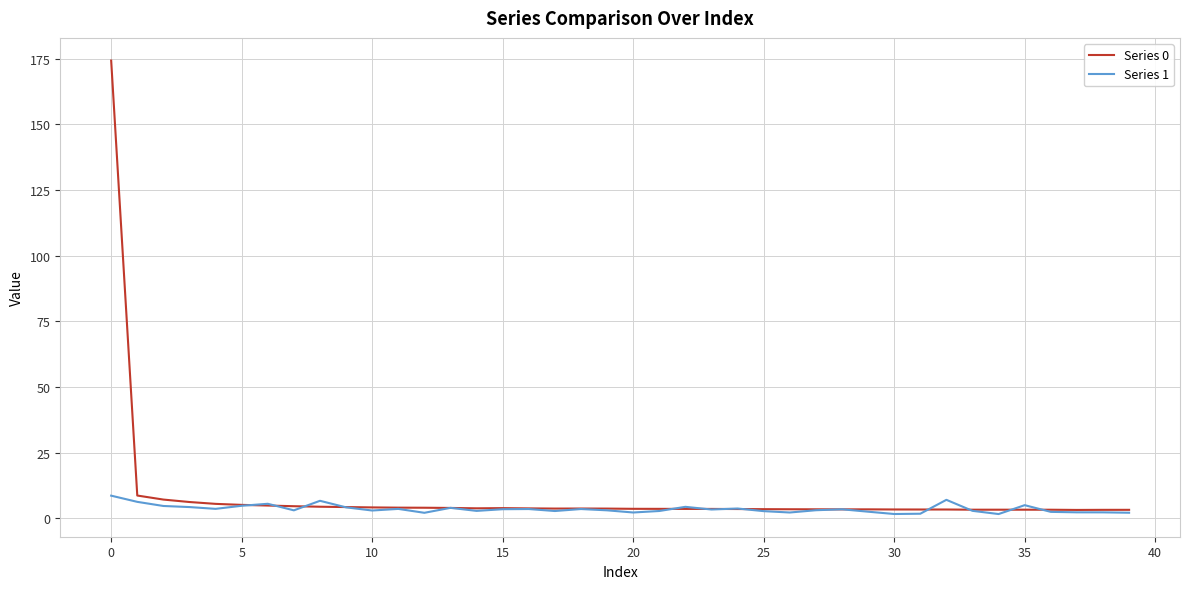

Rank the series by their maximum value, from lowest to highest.

Series 1, Series 0